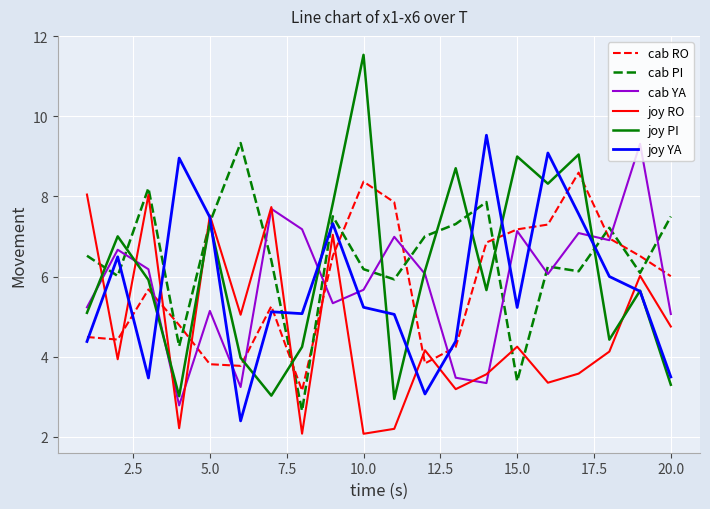

After their last crossing, which series has the higher values: cab RO or joy YA?

cab RO